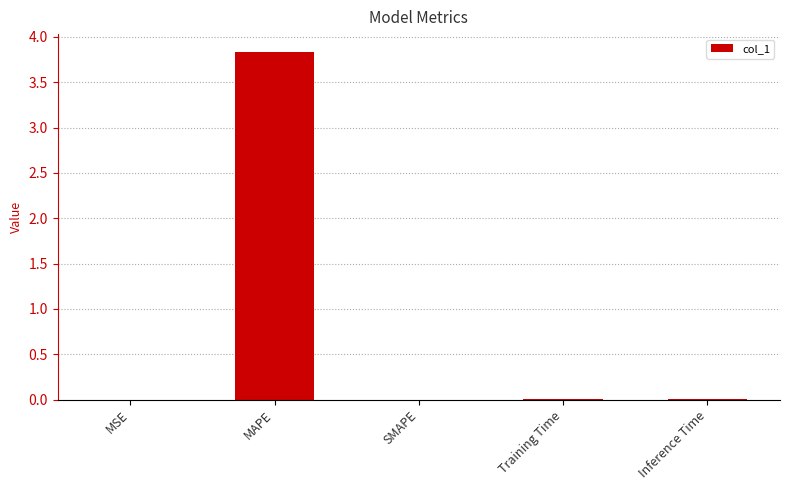

Between SMAPE and MAPE, which is larger?

MAPE